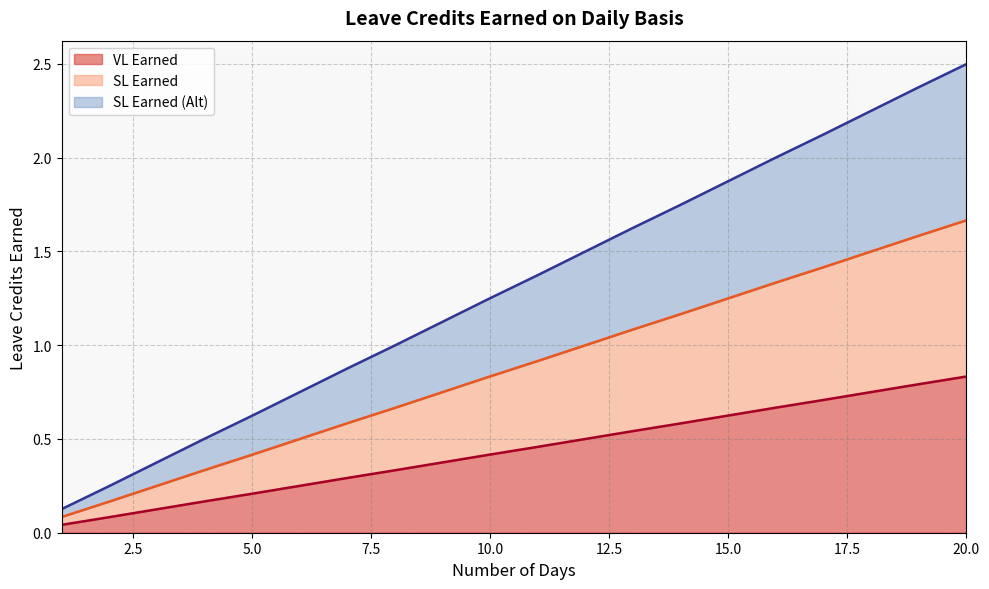

Reading left to right, what are all the values shown in this chart?

VL Earned: 0.0	0.1	0.1	0.2	0.2	0.2	0.3	0.3	0.4	0.4	0.5	0.5	0.5	0.6	0.6	0.7	0.7	0.8	0.8	0.8
SL Earned: 0.1	0.2	0.2	0.3	0.4	0.5	0.6	0.7	0.8	0.8	0.9	1.0	1.1	1.2	1.2	1.3	1.4	1.5	1.6	1.7
SL Earned (Alt): 0.1	0.2	0.4	0.5	0.6	0.8	0.9	1.0	1.1	1.3	1.4	1.5	1.6	1.7	1.9	2.0	2.1	2.2	2.4	2.5